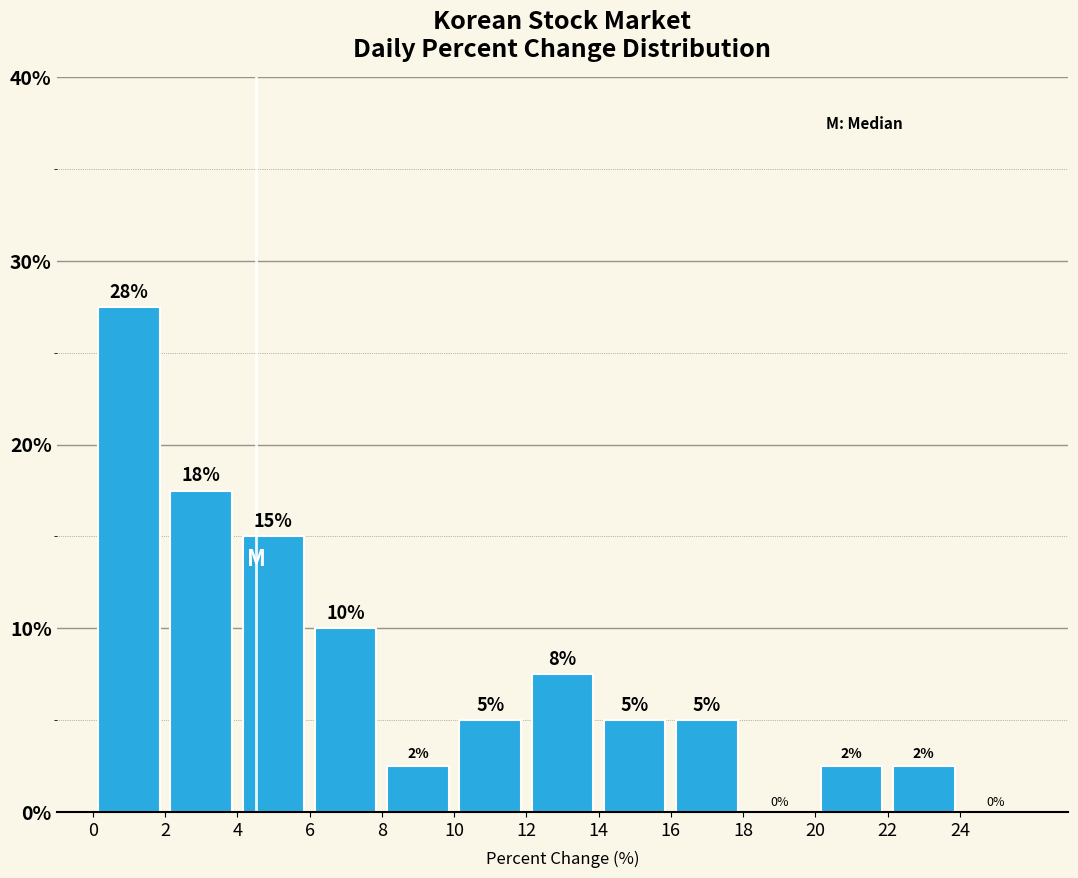

Which range on the x-axis has the tallest bar?

0 to 2